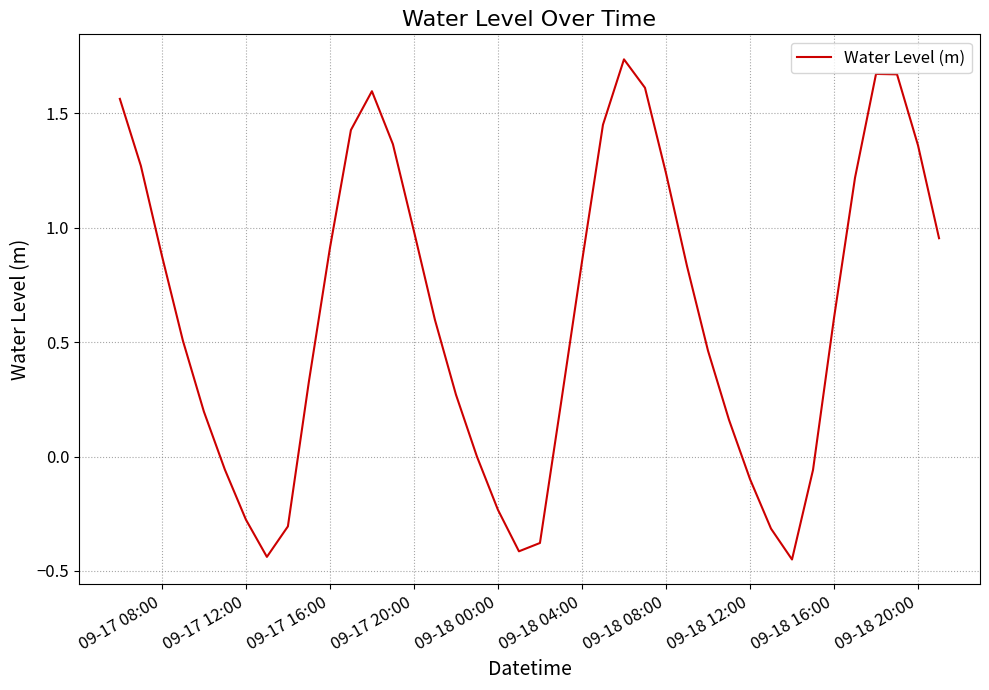

Does the chart display data point markers on the line(s)?

No